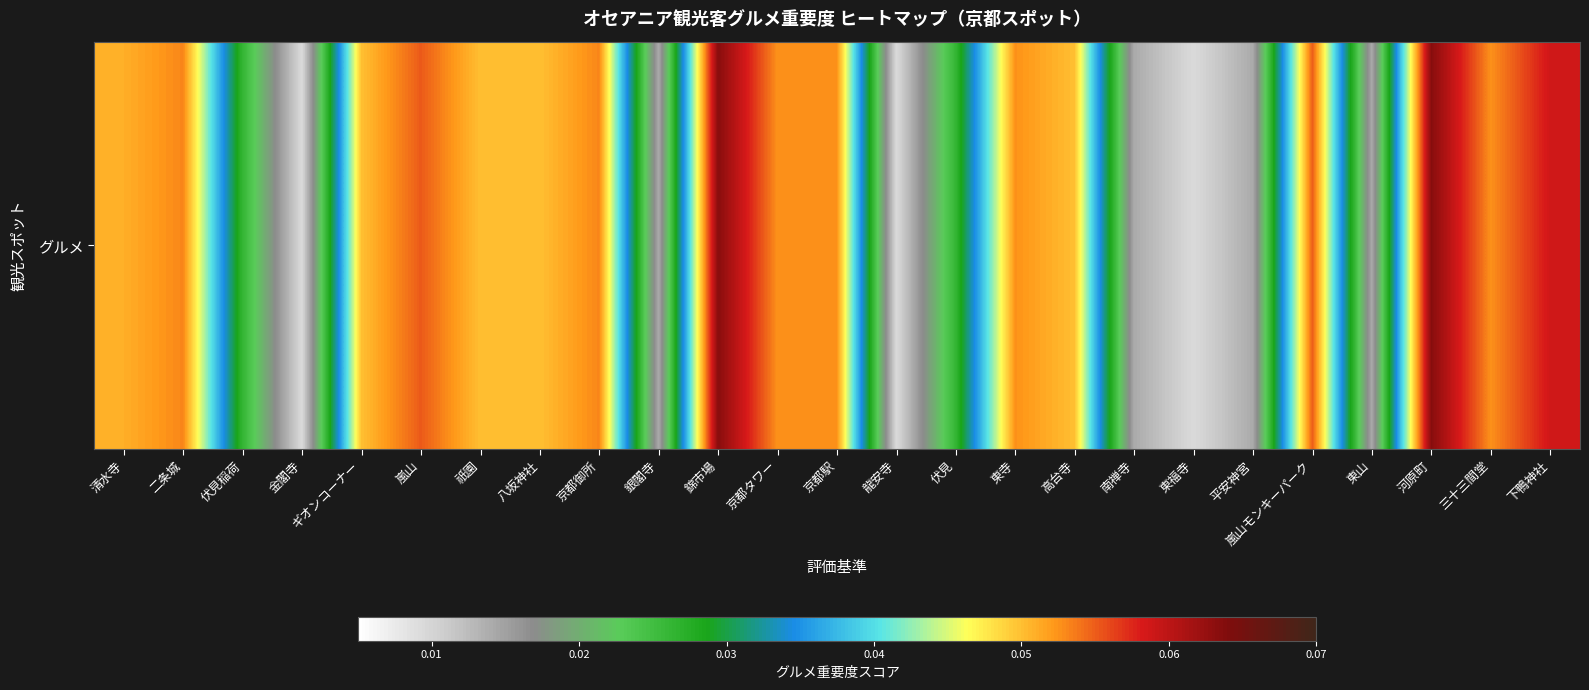

Reading left to right, extract all data points from this chart.

0.1	0.1	0.0	0.0	0.0	0.1	0.0	0.0	0.1	0.0	0.1	0.1	0.1	0.0	0.0	0.1	0.0	0.0	0.0	0.0	0.1	0.0	0.1	0.1	0.1